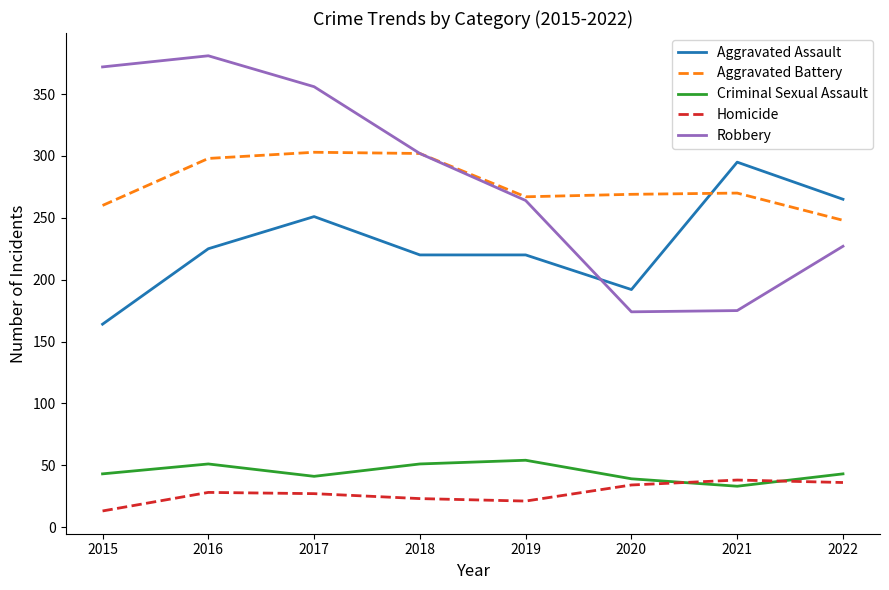

What is the total value across all series at 2015?

852